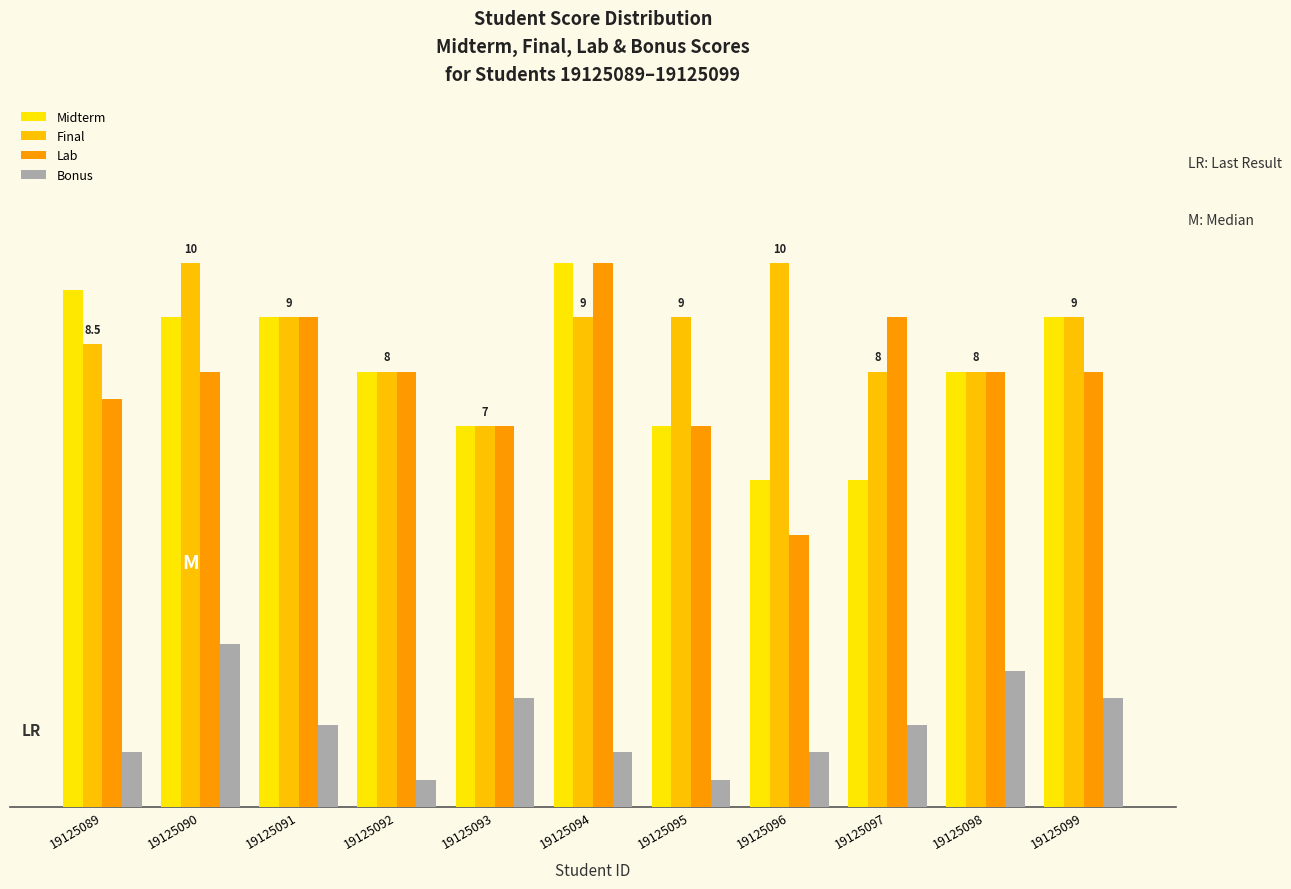

Are the bars horizontal?

No